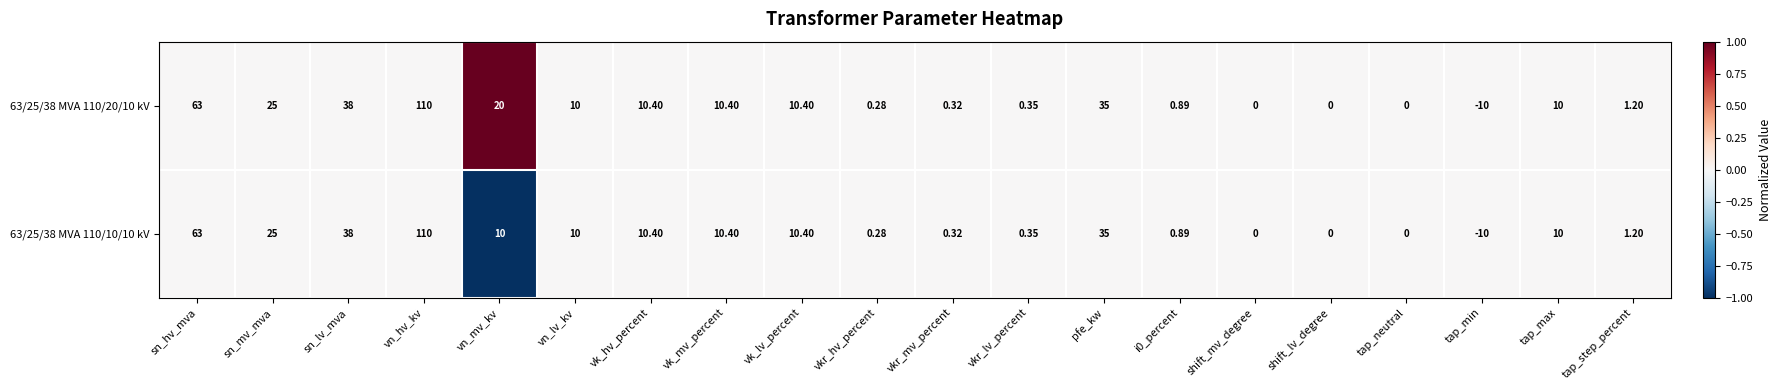

Where is 63/25/38 MVA 110/10/10 kV nearest to the value 50?

sn_lv_mva